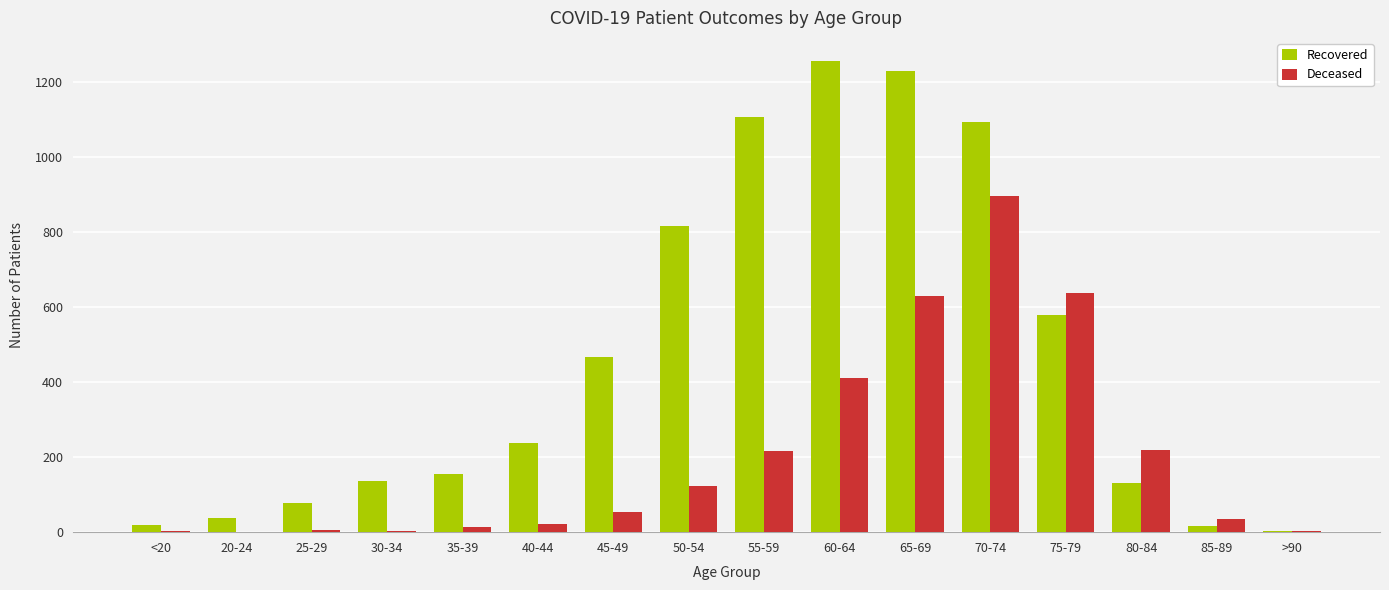

What is the sum of all Recovered values?

7352